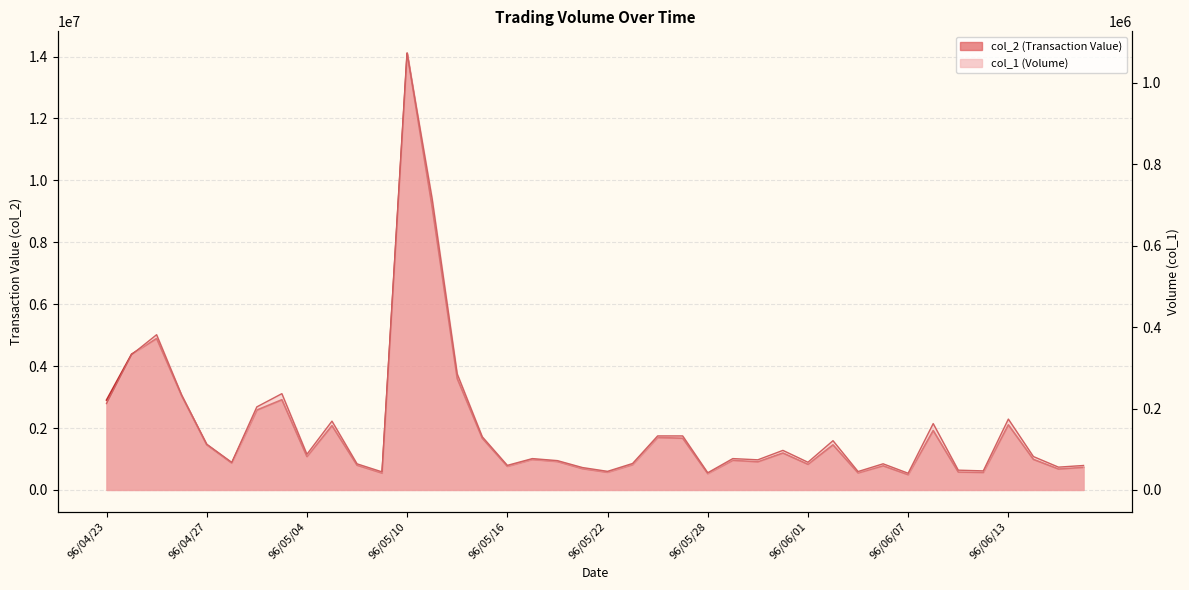

Reading left to right, what are all the values shown in this chart?

col_2: 96/04/23=2903855	96/04/24=4384353	96/04/25=4892919	96/04/26=3044050	96/04/27=1459288	96/04/30=867999	96/05/02=2580150	96/05/03=2913685	96/05/04=1078813	96/05/07=2076450	96/05/08=800120	96/05/09=545466	96/05/10=14109041	96/05/11=9136278	96/05/14=3597137	96/05/15=1670457	96/05/16=762756	96/05/17=985250	96/05/18=918622	96/05/21=688250	96/05/22=571270	96/05/23=816150	96/05/24=1693436	96/05/25=1671400	96/05/28=527418	96/05/29=958650	96/05/30=911450	96/05/31=1192876	96/06/01=828800	96/06/04=1456800	96/06/05=551219	96/06/06=780652	96/06/07=493300	96/06/08=1918400	96/06/11=578552	96/06/12=566162	96/06/13=2103428	96/06/14=987350	96/06/15=677050	96/06/20=732010
col_1: 96/04/23=212226	96/04/24=332152	96/04/25=381331	96/04/26=233000	96/04/27=112403	96/04/30=67685	96/05/02=204000	96/05/03=236509	96/05/04=87649	96/05/07=169000	96/05/08=64120	96/05/09=44332	96/05/10=1072931	96/05/11=714962	96/05/14=285095	96/05/15=130580	96/05/16=60370	96/05/17=77000	96/05/18=72010	96/05/21=55000	96/05/22=45686	96/05/23=65000	96/05/24=132683	96/05/25=132664	96/05/28=42195	96/05/29=77000	96/05/30=74000	96/05/31=97175	96/06/01=68000	96/06/04=121000	96/06/05=45180	96/06/06=64188	96/06/07=41000	96/06/08=163000	96/06/11=48568	96/06/12=46812	96/06/13=174057	96/06/14=82000	96/06/15=56000	96/06/20=60059